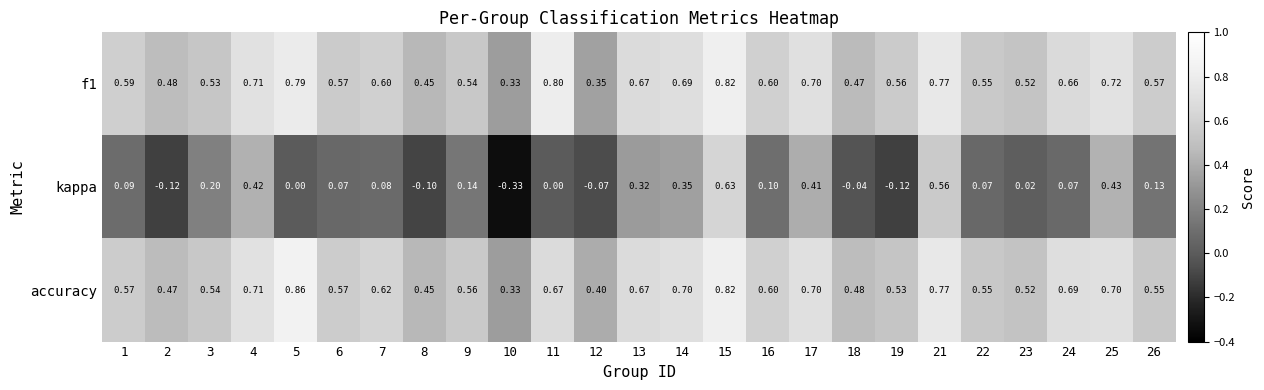

Between 10 and 17, which series saw the biggest shift?

kappa